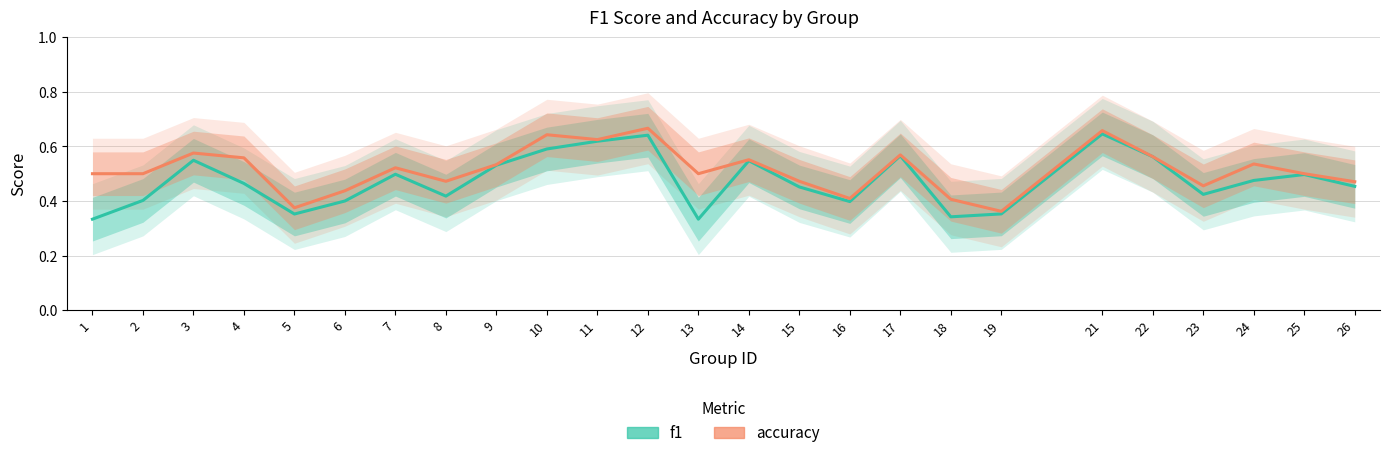

What is the total value across all series at 21?

1.3